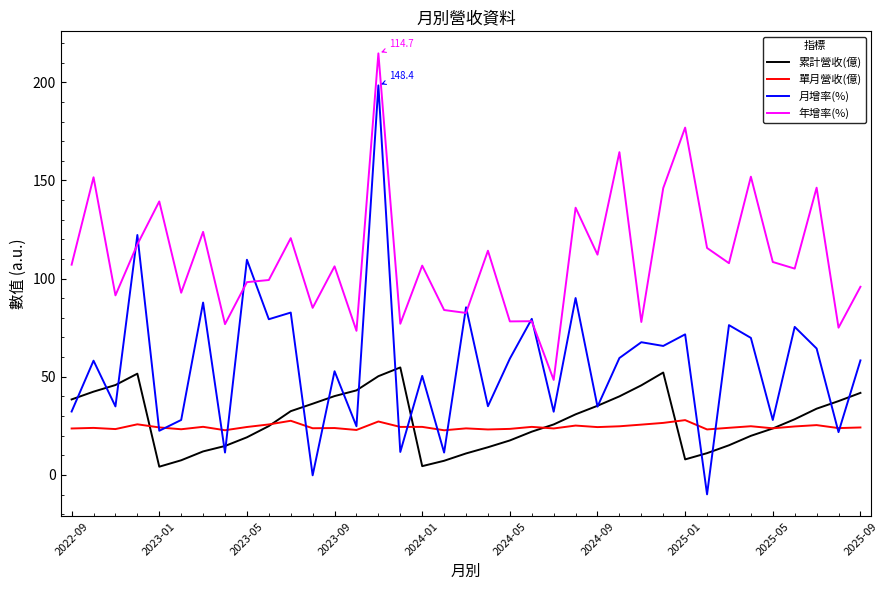

Which series has the largest range (max minus min)?

月增率(%)